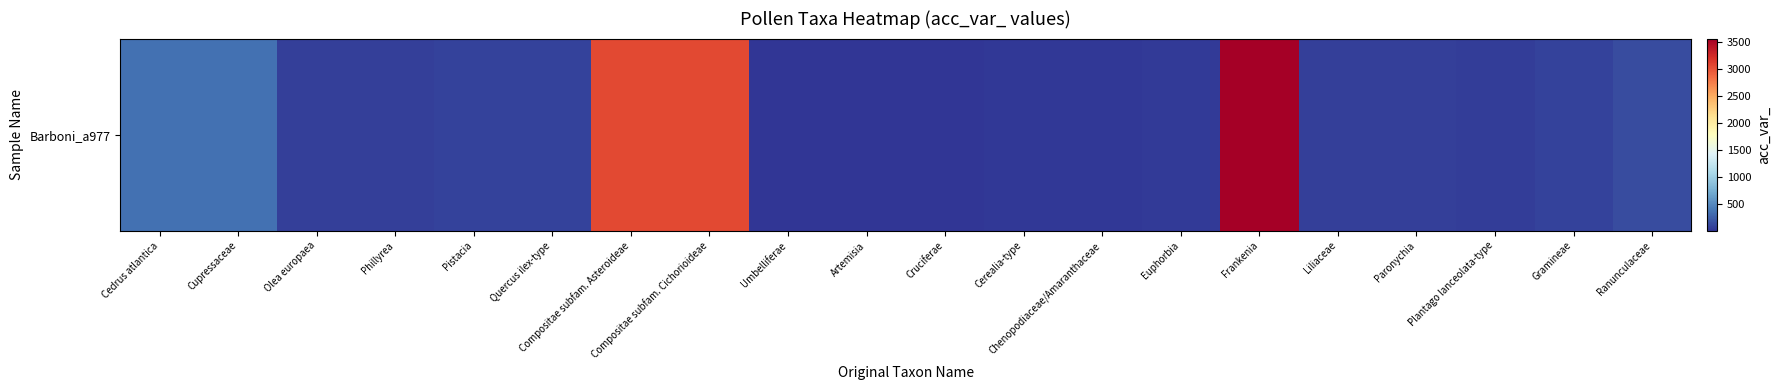

What is the ratio of the value at Umbelliferae to the value at Quercus ilex-type?

0.1